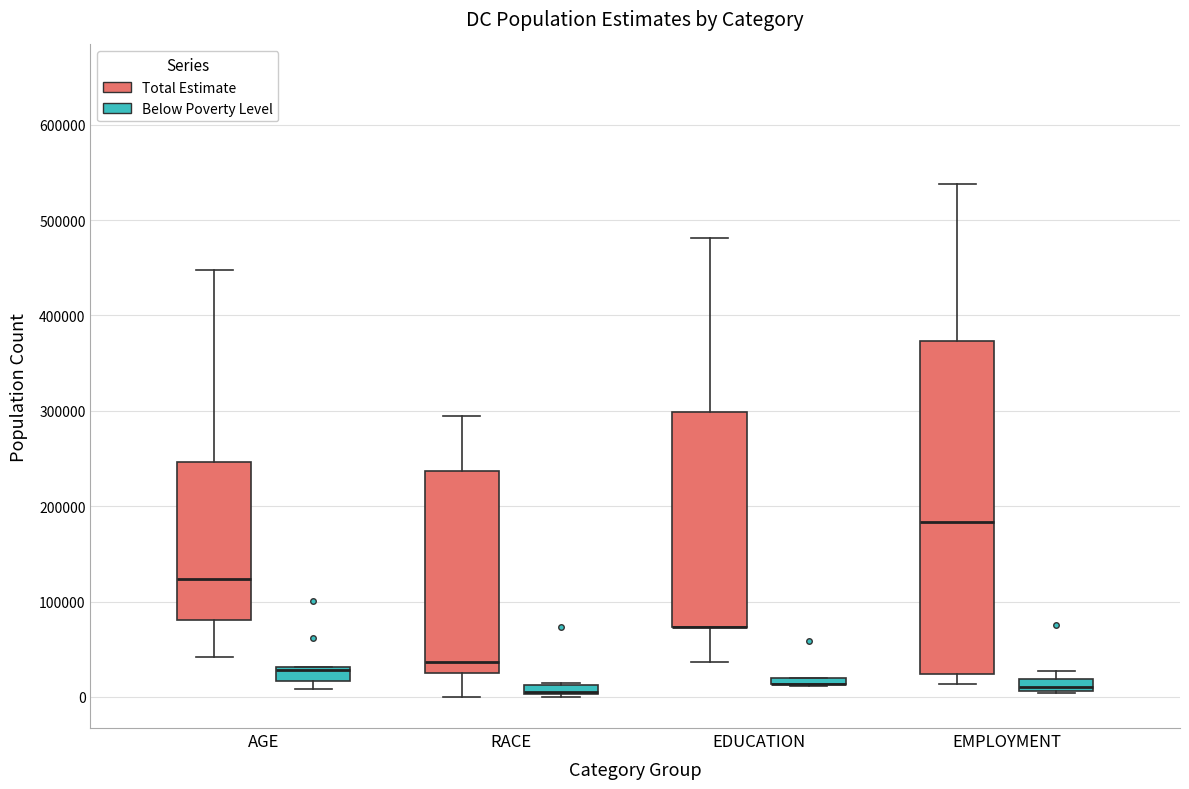

Which box is the tallest, from its lower edge to its upper edge?

EMPLOYMENT (Total Estimate)